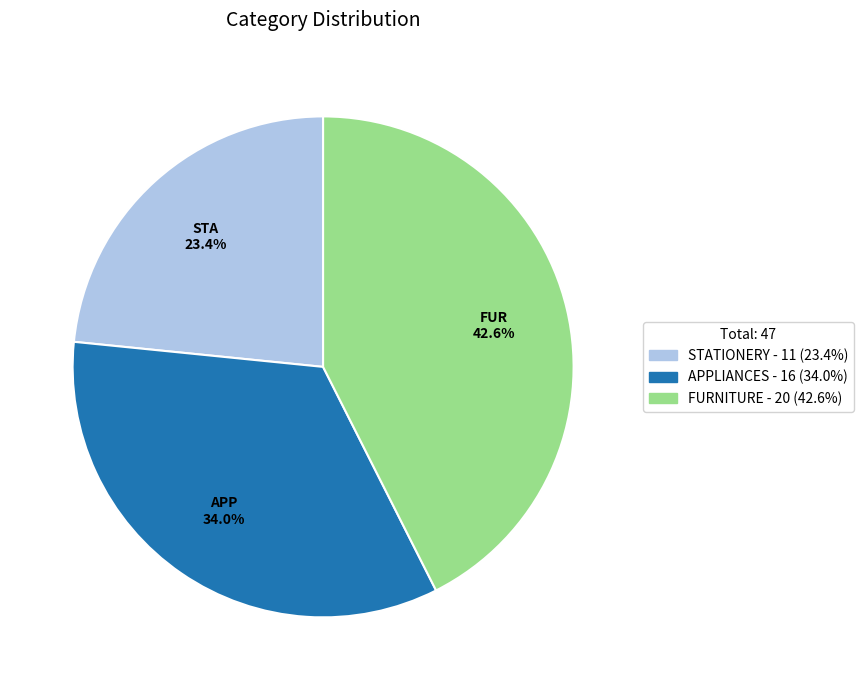

Do APPLIANCES and FURNITURE together represent more than half of the pie?

Yes